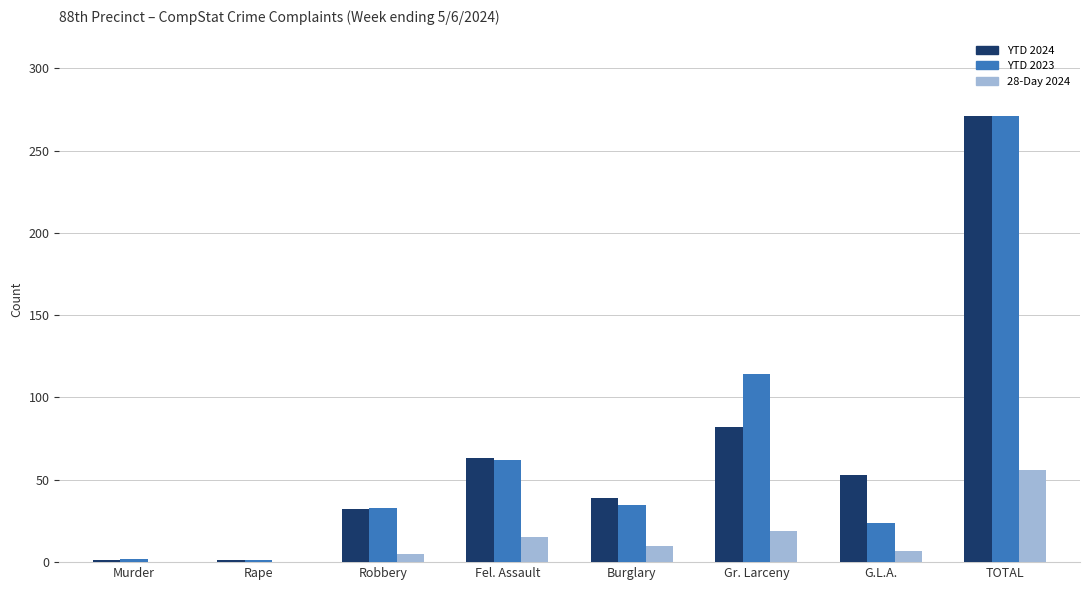

Does the chart contain stacked bars?

No